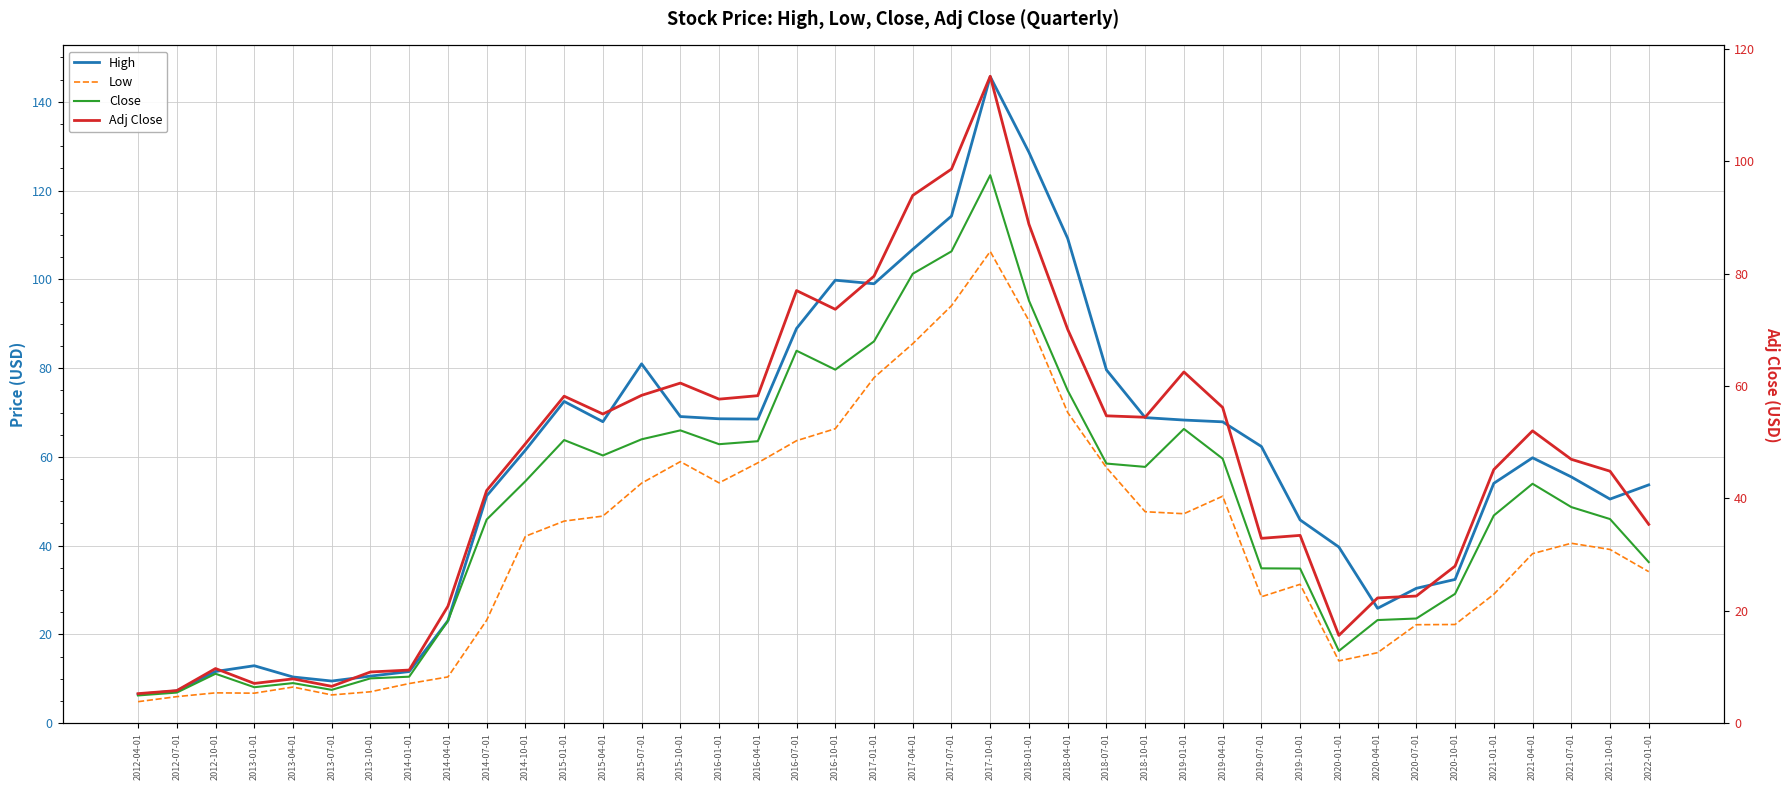

At which category does High reach its first local peak?

2013-01-01